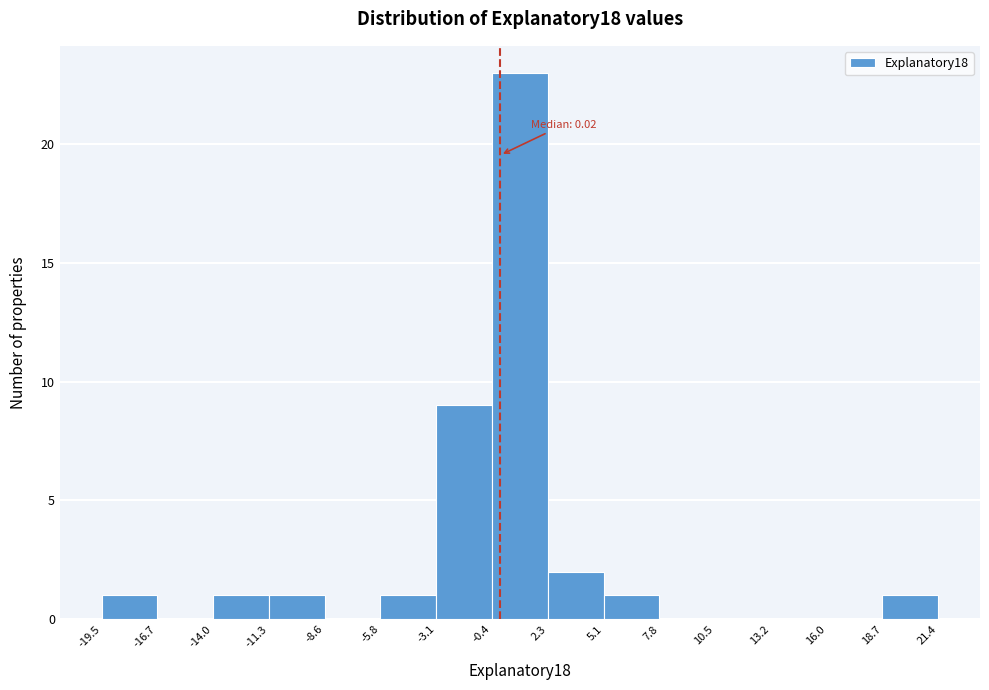

Over which range of the x-axis is the bar tallest?

-0.4 to 2.3